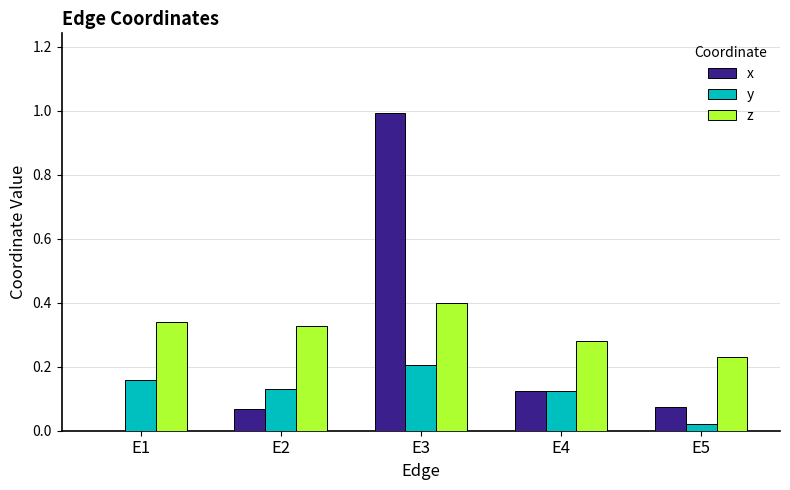

Between E3 and E5, which series saw the biggest shift?

x